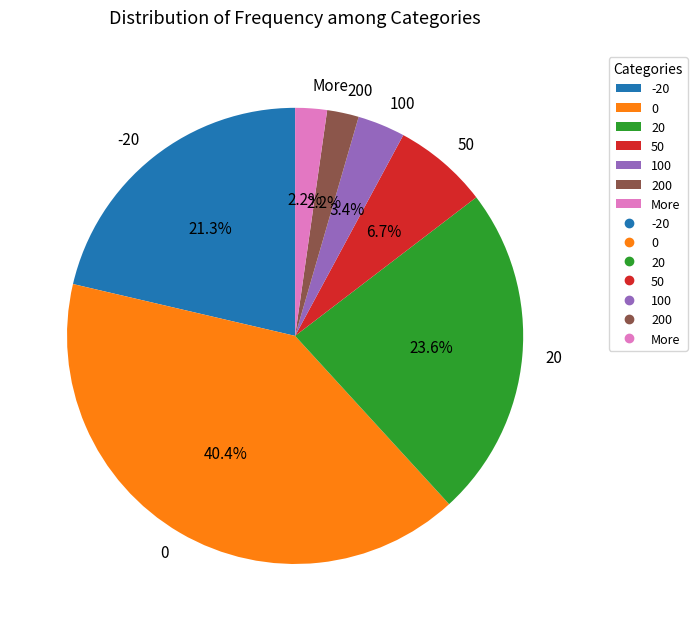

The More slice represents 9% of the pie. True or false?

False